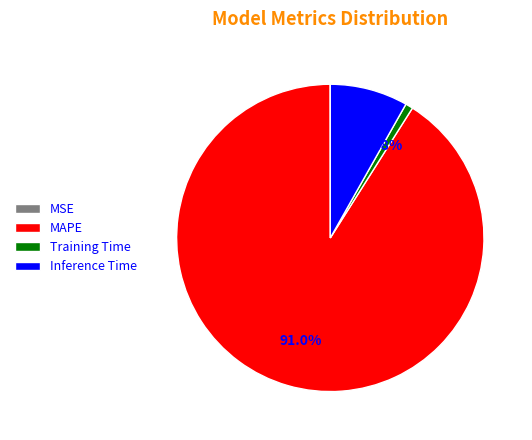

Is Inference Time the majority of the pie?

No